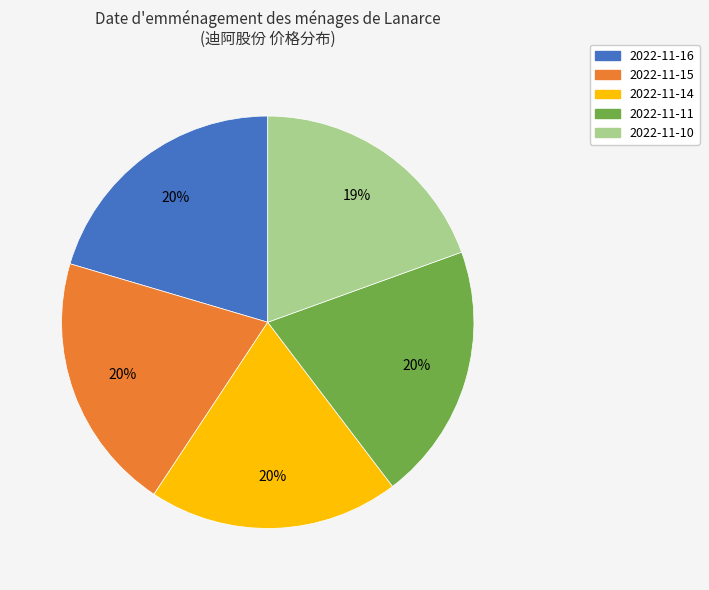

Do 2022-11-11 and 2022-11-15 together represent more than half of the pie?

No